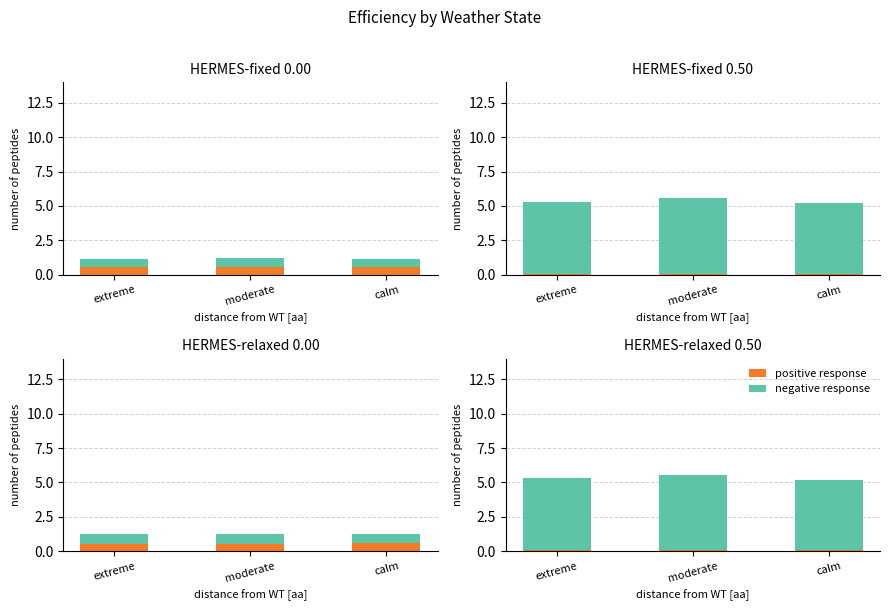

Is the value of positive response at calm greater than the value of negative response at moderate?

No